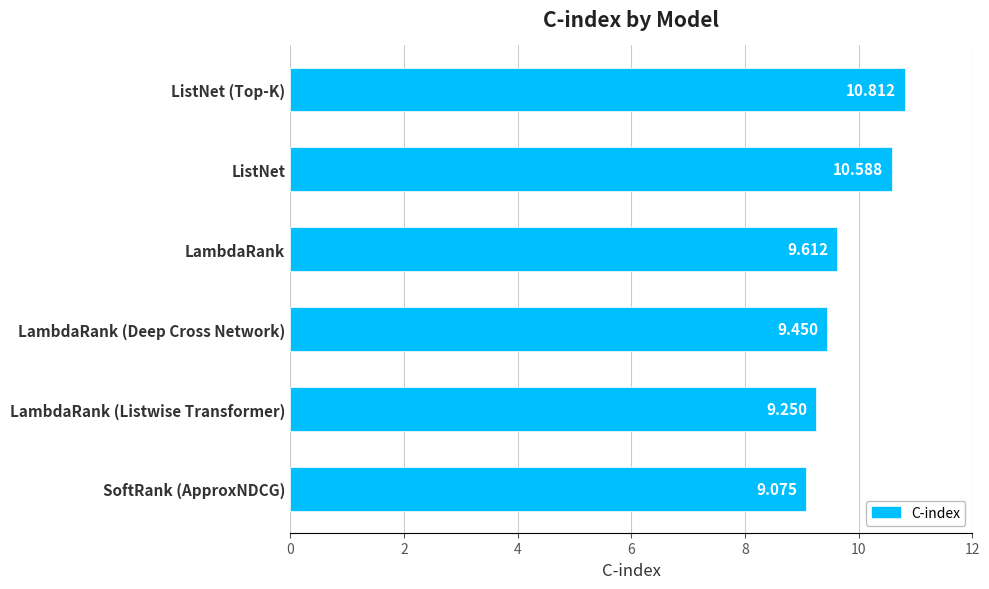

Between LambdaRank (Deep Cross Network) and SoftRank (ApproxNDCG), which is larger?

LambdaRank (Deep Cross Network)